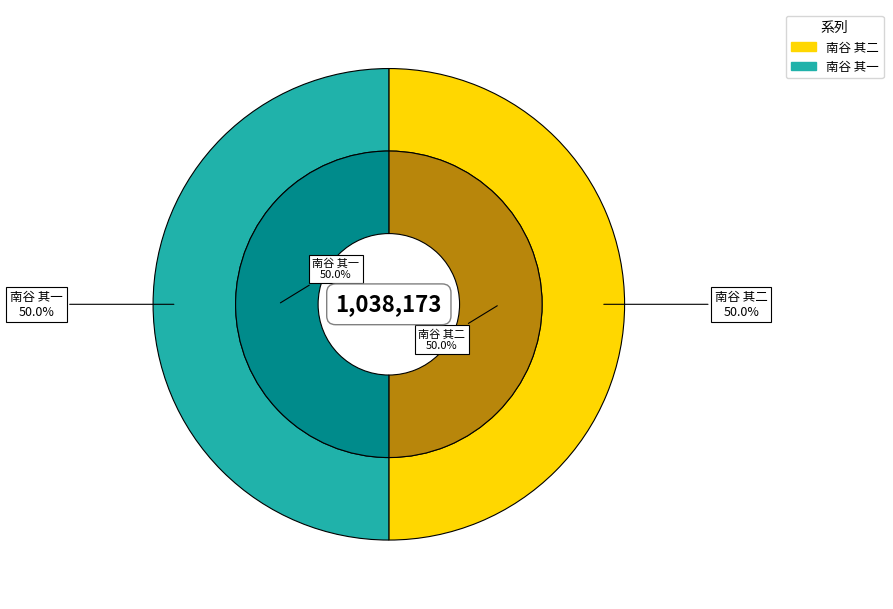

To the nearest percent, what is the average slice percentage?

50%